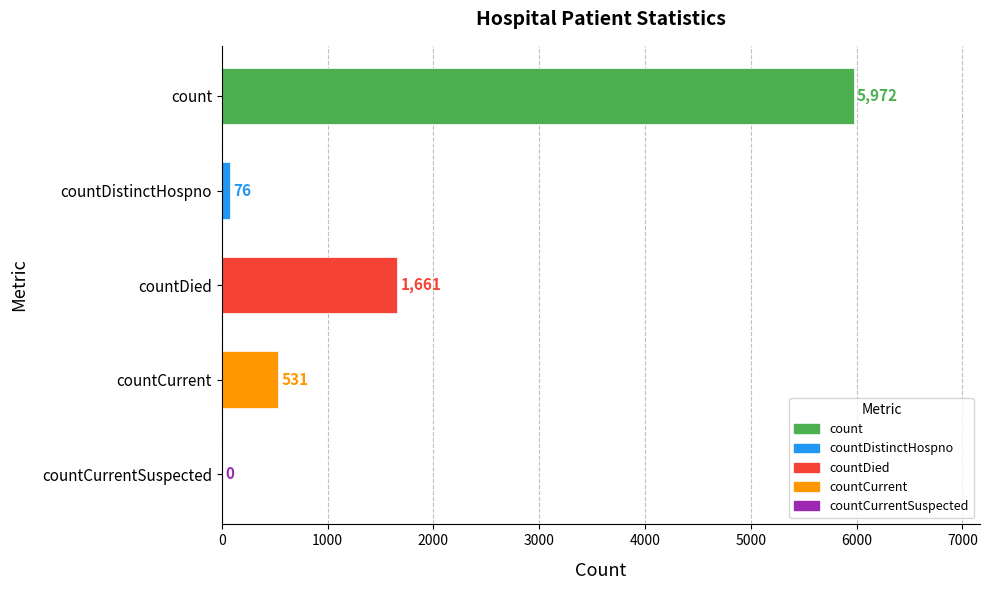

What is the sum of all values?

8240